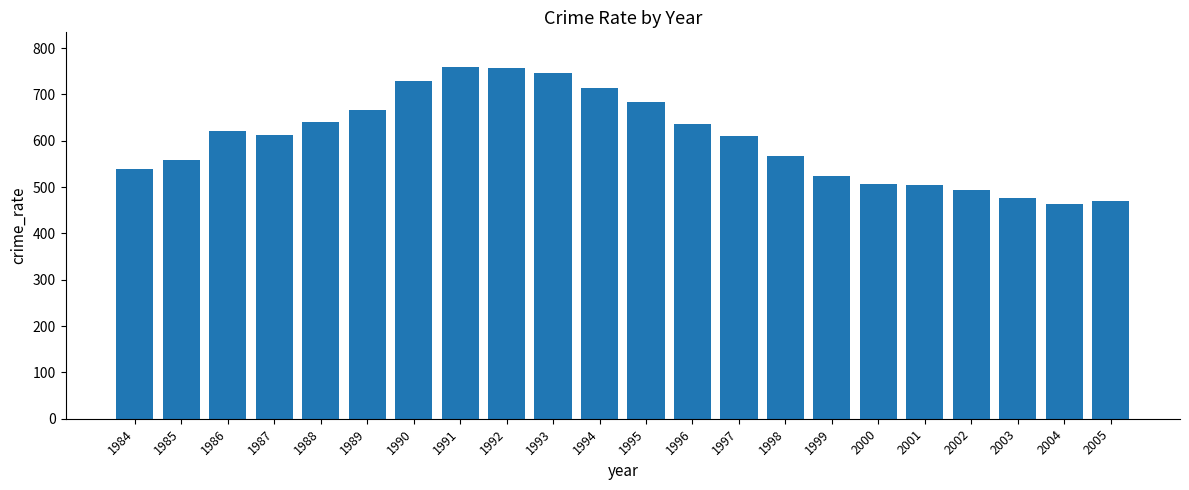

Count the number of categories in the chart.

22